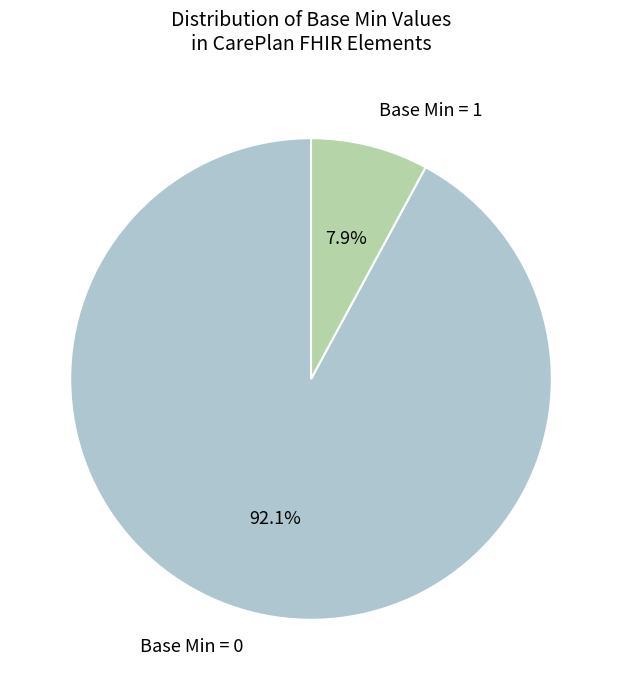

How many segments does this pie chart have?

2